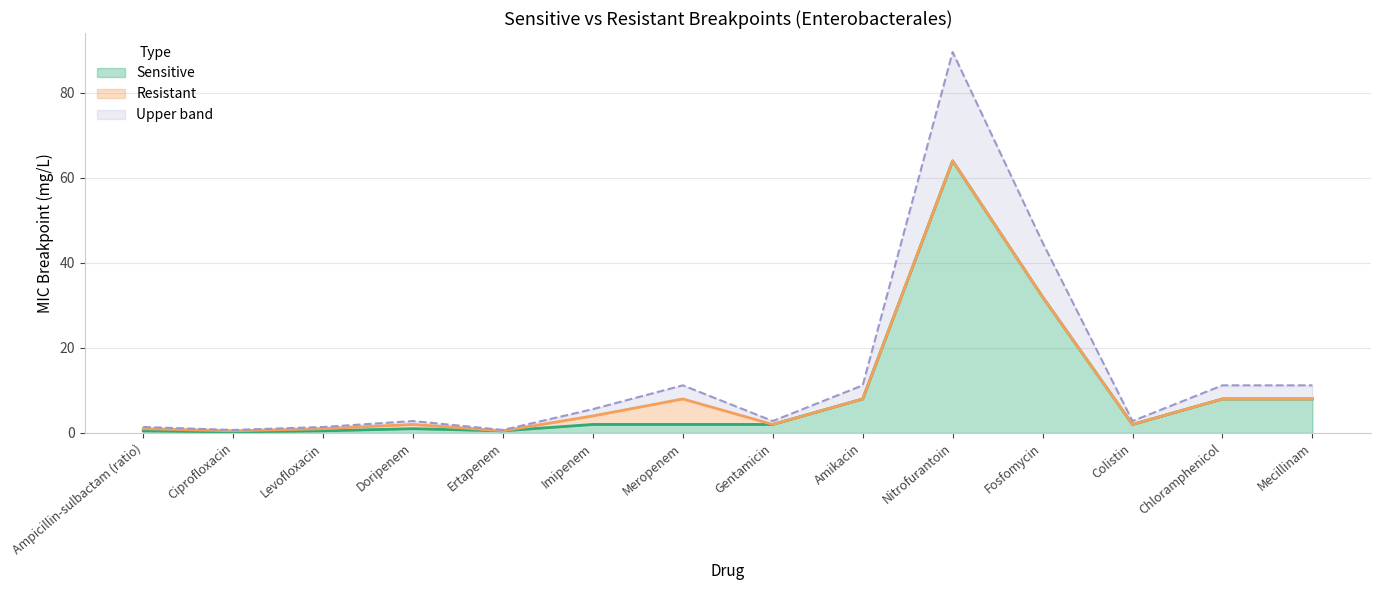

What is the approximate value of Resistant at Meropenem?

8.0